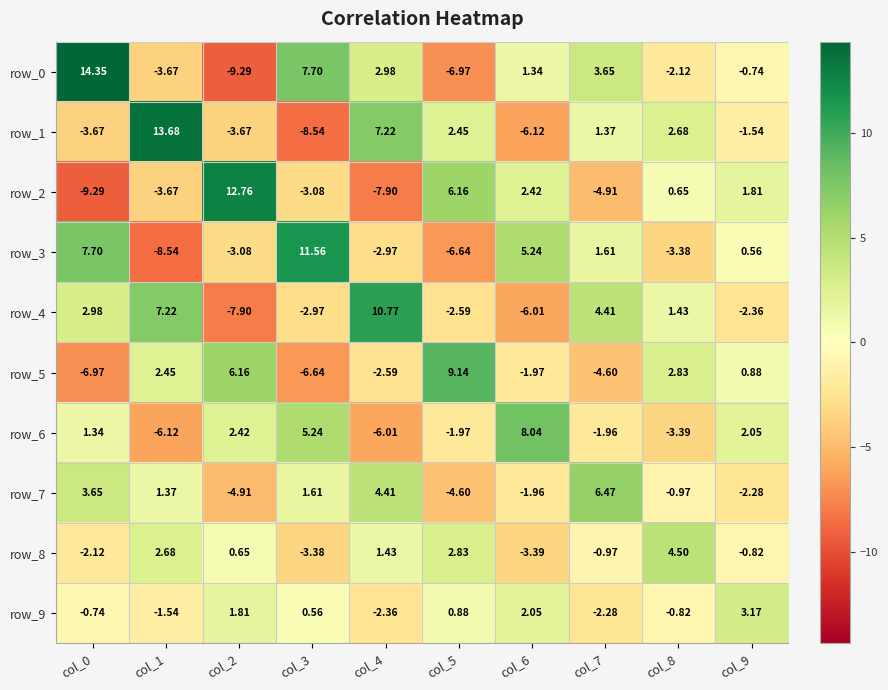

Is the value of row_5 at col_5 greater than the value of row_4 at col_4?

No